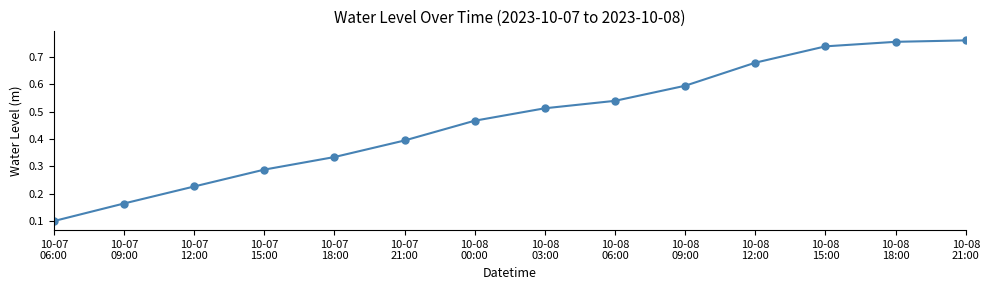

At which label is the value closest to 0?

10-07
06:00